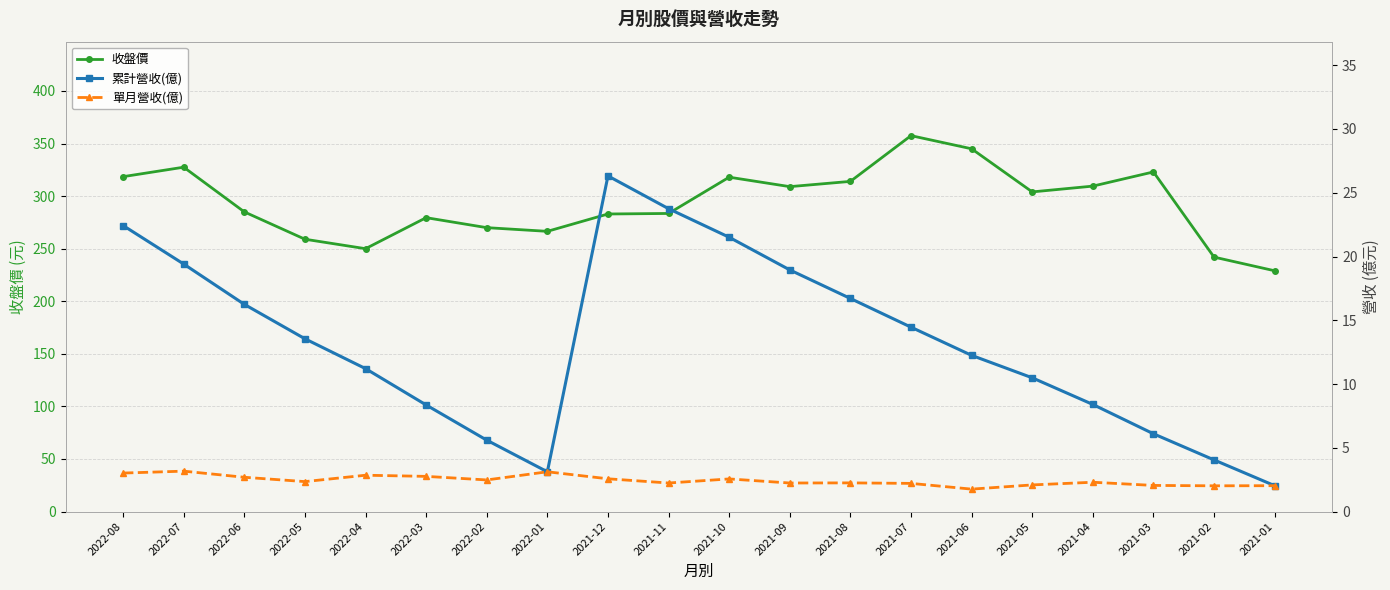

At how many categories does at least one series exceed 346?

1